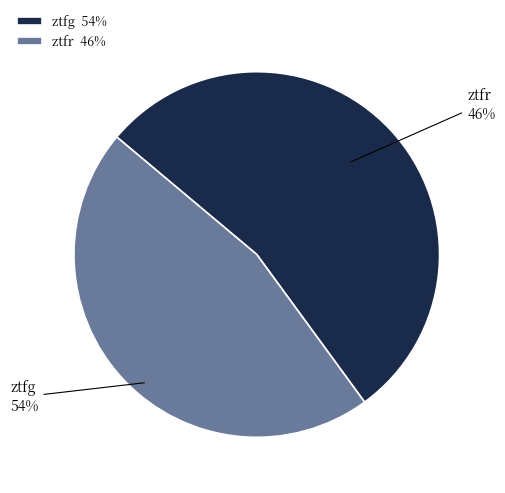

To the nearest percent, what is the average slice percentage?

50%